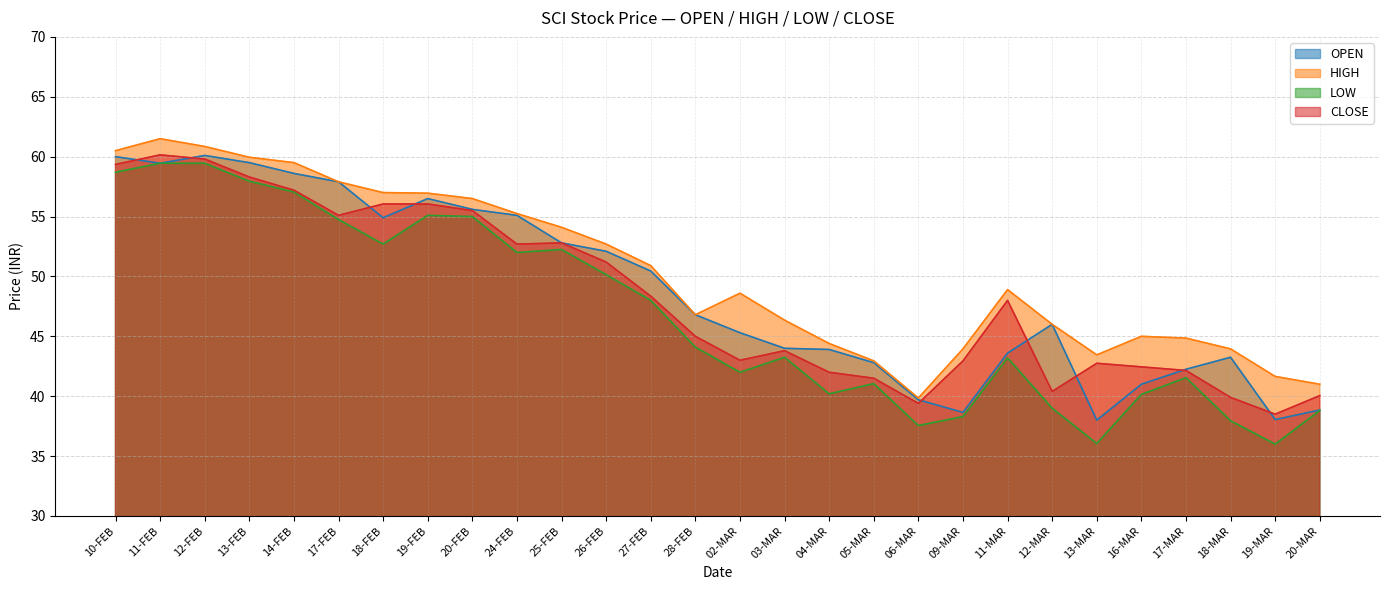

Does the chart display data point markers on the line(s)?

No